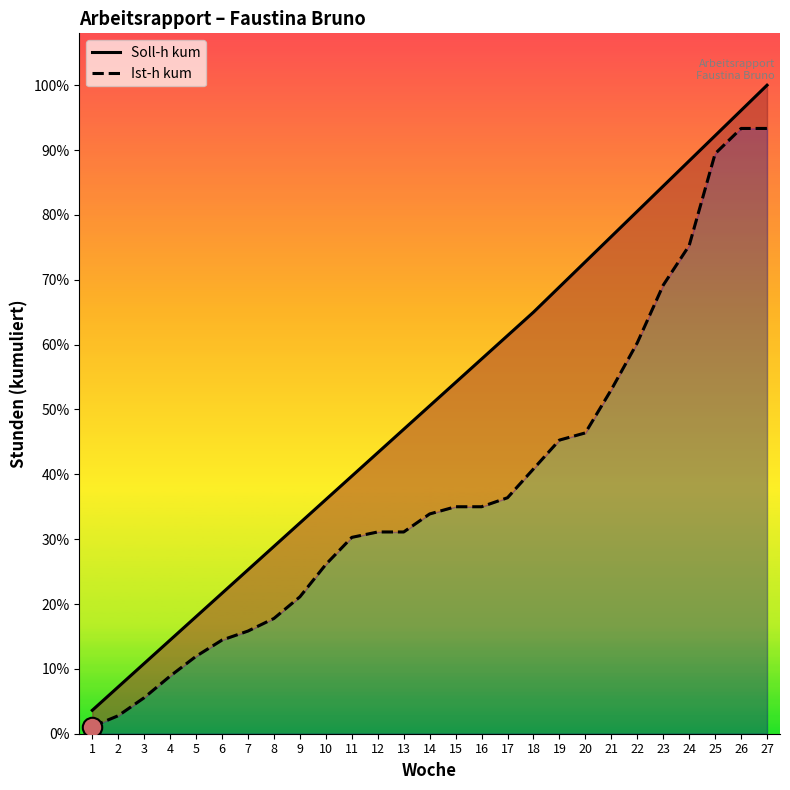

True or false: Soll-h kum has a value of 601 at 26.

False